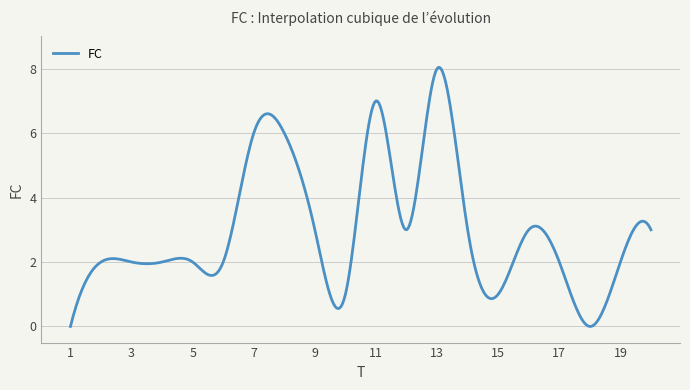

What is the difference between the maximum and minimum values?

8.0